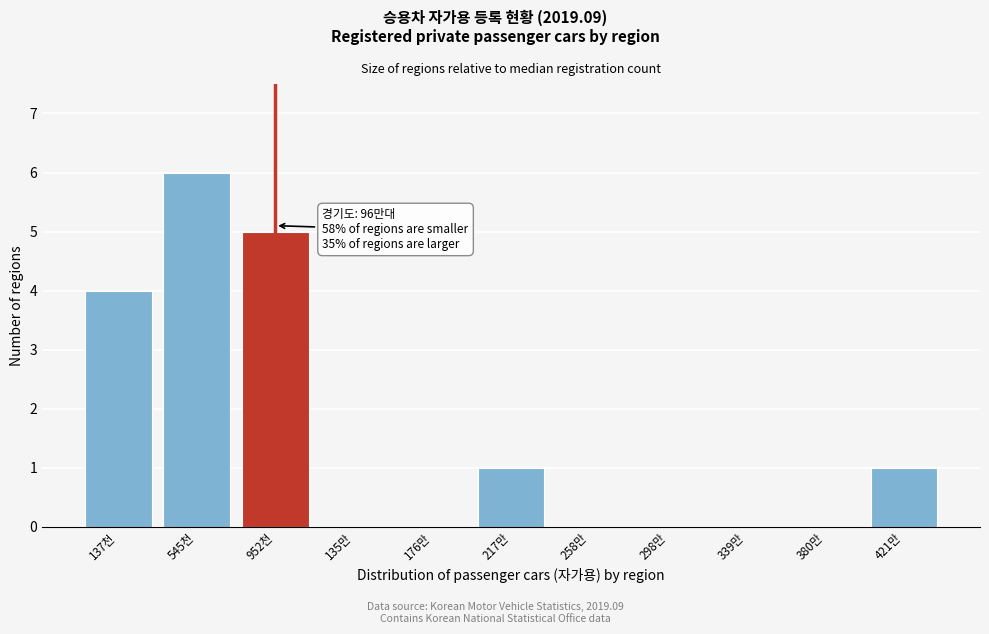

Reading left to right, transcribe all the data shown in this chart.

137천=4	545천=6	952천=5	135만=0	176만=0	217만=1	258만=0	298만=0	339만=0	380만=0	421만=1